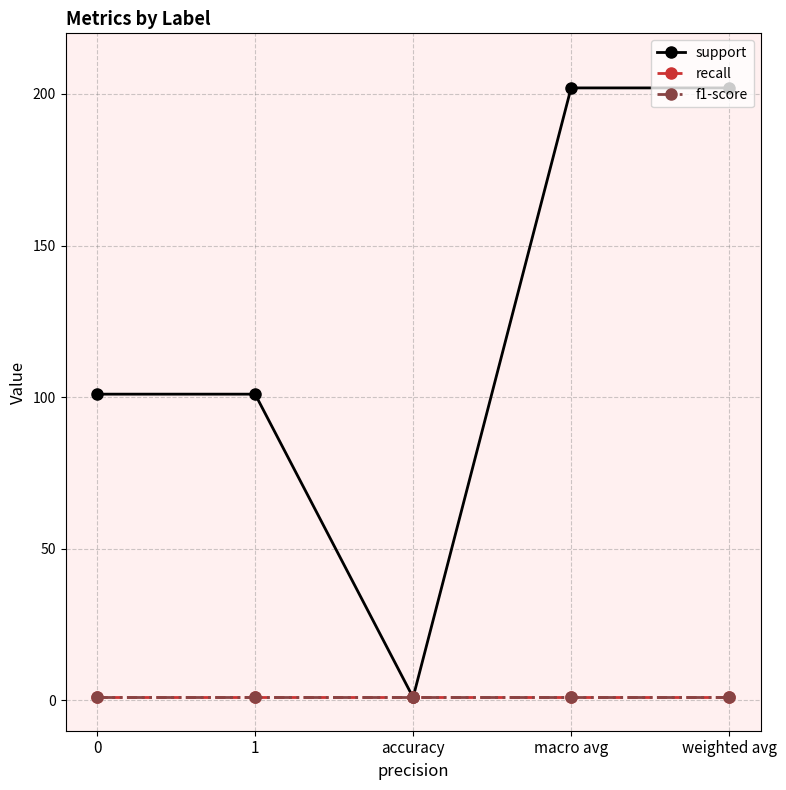

True or false: f1-score and support intersect in this chart.

False